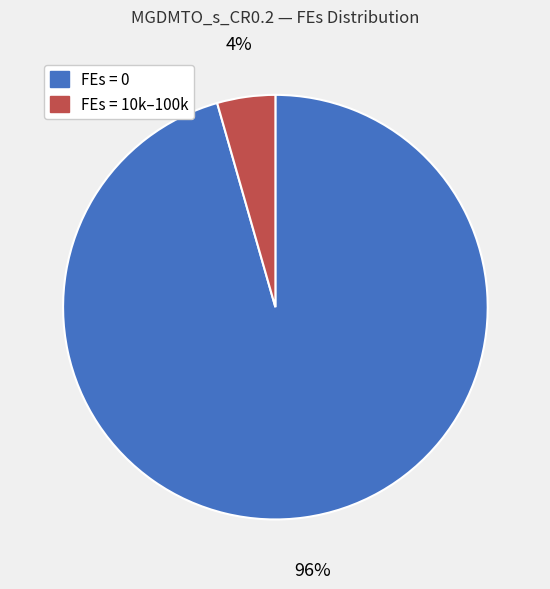

Does any single category account for the majority?

Yes